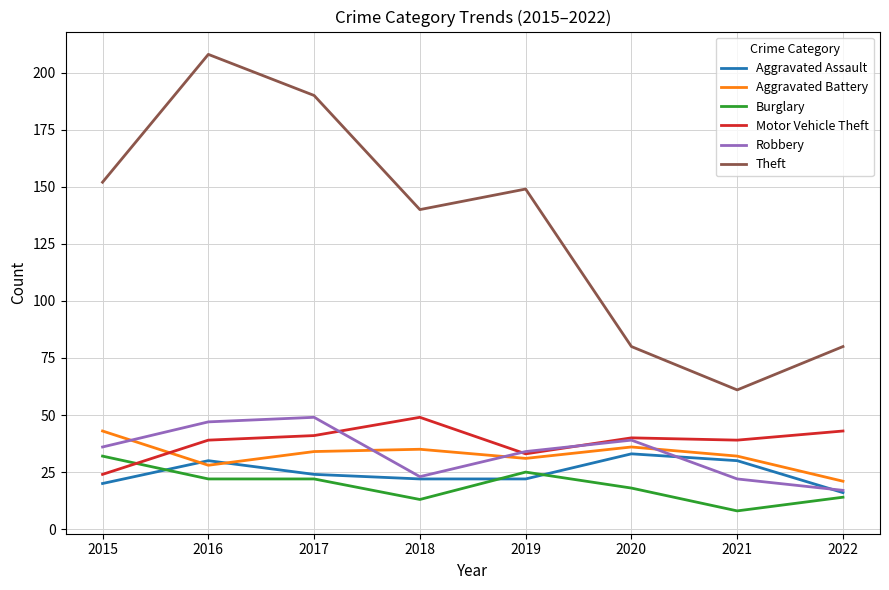

Reading right to left, transcribe all the data shown in this chart.

Aggravated Assault: 2022=16	2021=30	2020=33	2019=22	2018=22	2017=24	2016=30	2015=20
Aggravated Battery: 2022=21	2021=32	2020=36	2019=31	2018=35	2017=34	2016=28	2015=43
Burglary: 2022=14	2021=8	2020=18	2019=25	2018=13	2017=22	2016=22	2015=32
Motor Vehicle Theft: 2022=43	2021=39	2020=40	2019=33	2018=49	2017=41	2016=39	2015=24
Robbery: 2022=17	2021=22	2020=39	2019=34	2018=23	2017=49	2016=47	2015=36
Theft: 2022=80	2021=61	2020=80	2019=149	2018=140	2017=190	2016=208	2015=152